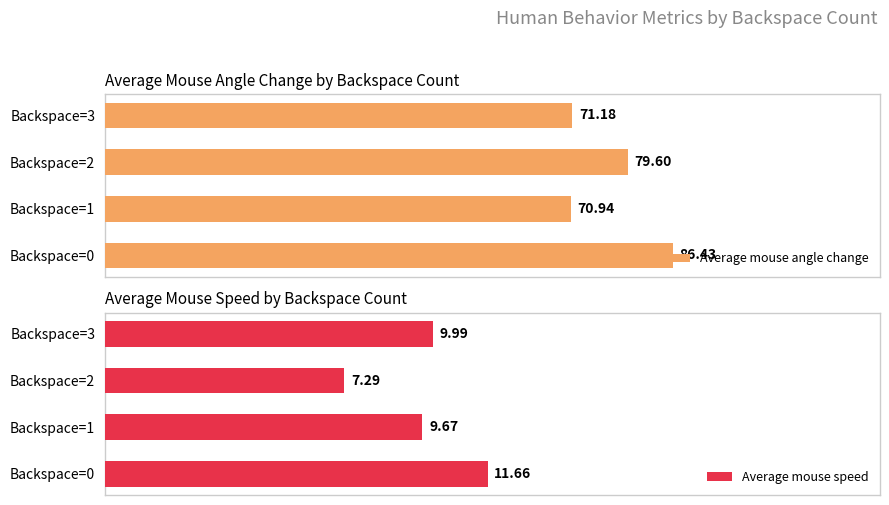

How many series are shown in this chart?

2